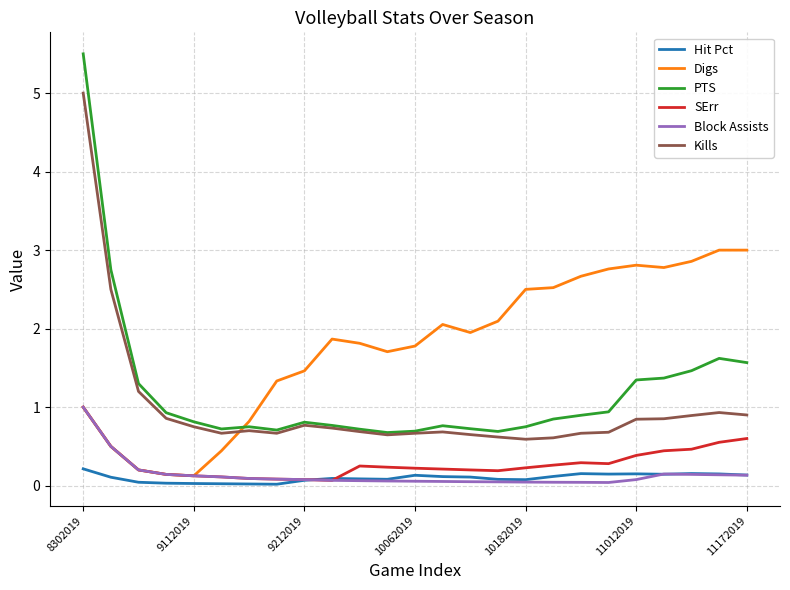

What is the minimum value for Kills?

0.6